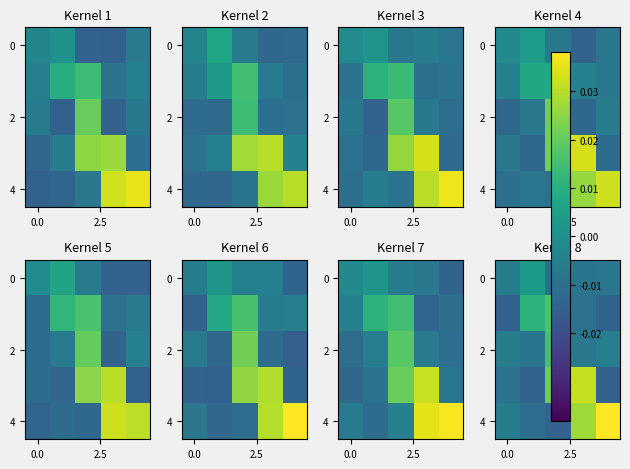

At which category is the sum across all series the highest?

3